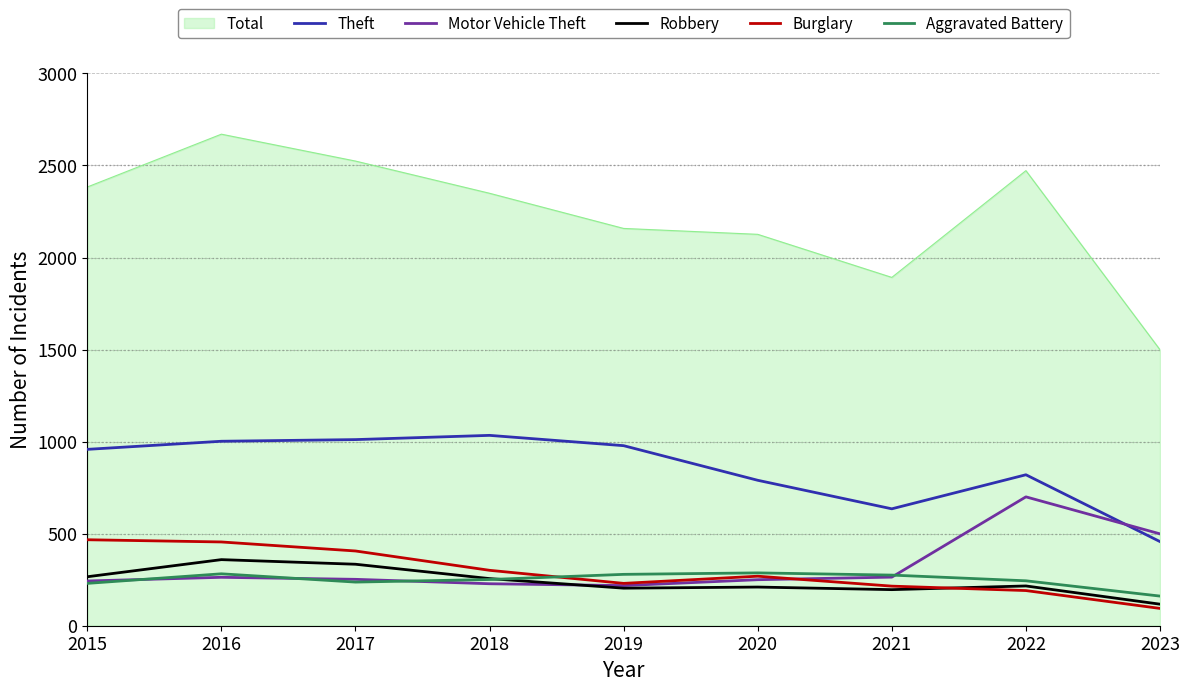

Does the chart display data point markers on the line(s)?

No